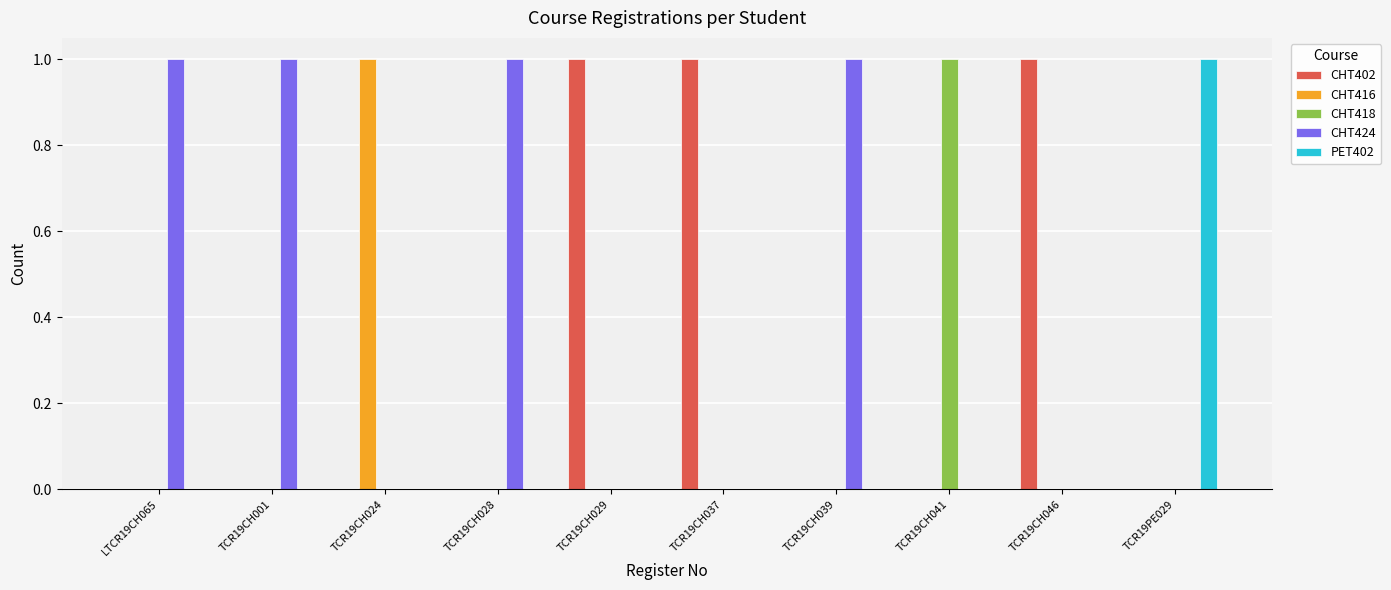

Is it true that CHT416 equals 1 at TCR19CH046?

False